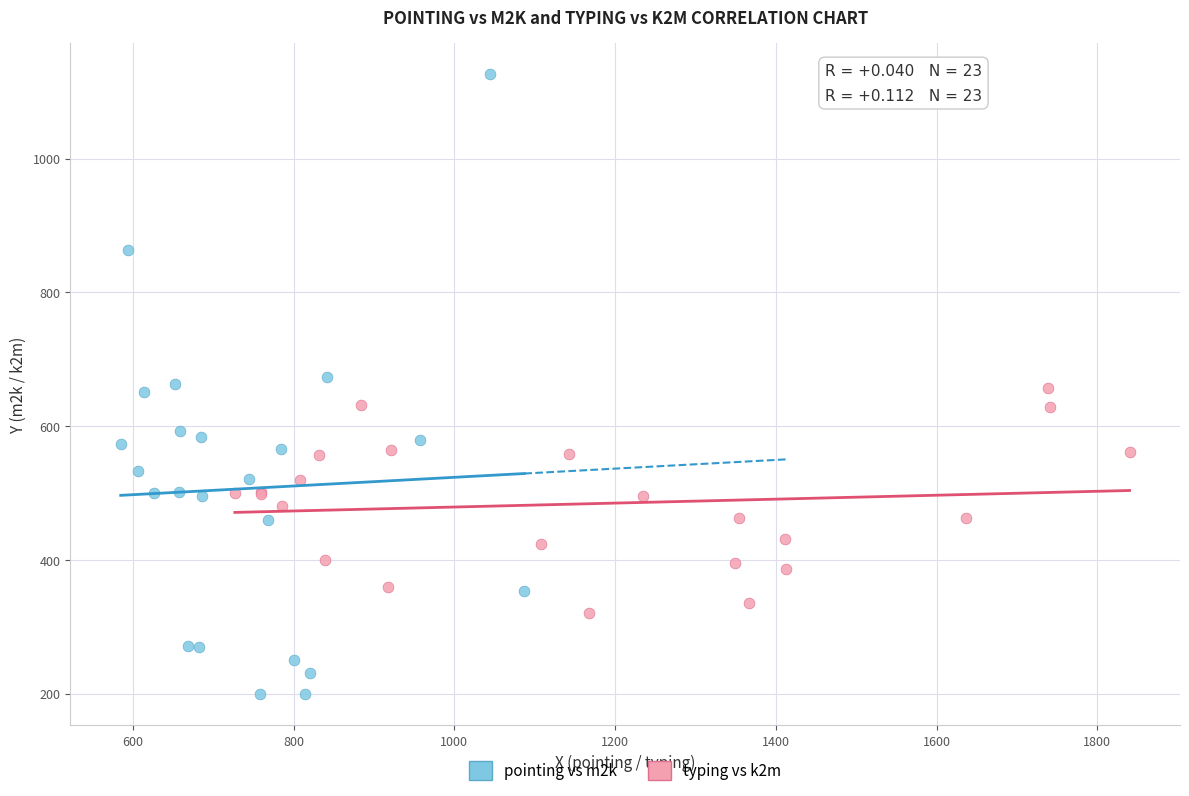

Which series reaches the minimum Y coordinate?

pointing vs m2k